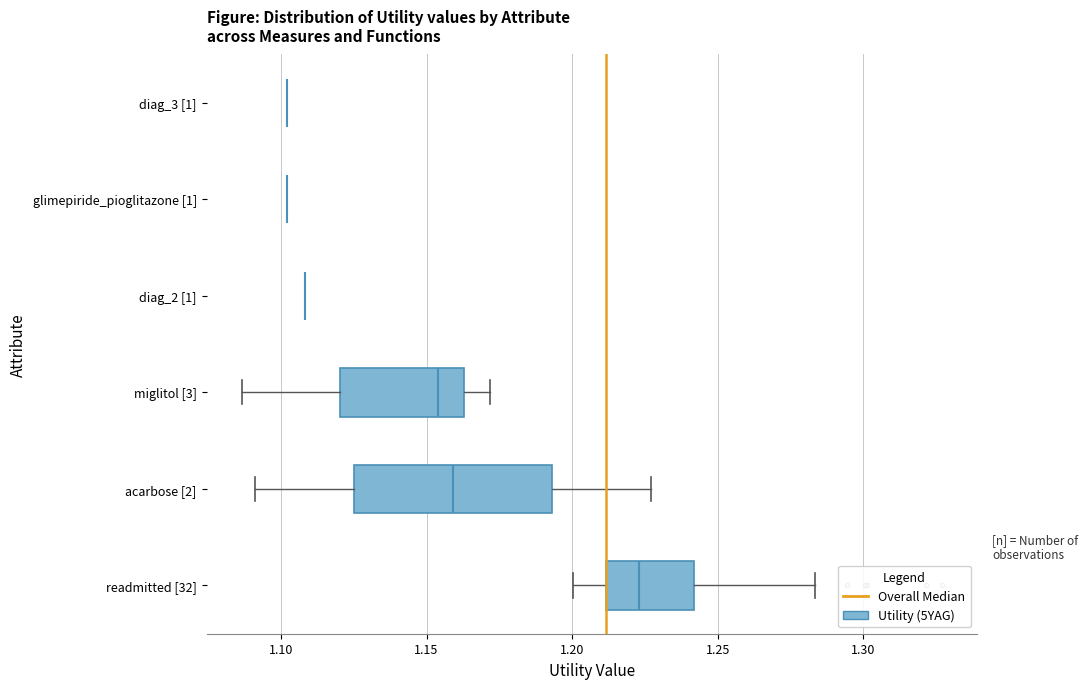

Reading bottom to top, transcribe this box plot: for each box, give where its median line is, the range the box spans, and where its two whiskers end, as read against the x-axis. The values are not printed on the chart, so give them approximately, as read against the axis.

readmitted [32]: median 1.225, box 1.210 to 1.240, whiskers 1.200 to 1.285
acarbose [2]: median 1.160, box 1.125 to 1.195, whiskers 1.090 to 1.225
miglitol [3]: median 1.155, box 1.120 to 1.165, whiskers 1.085 to 1.170
diag_2 [1]: box collapsed to a line at 1.110, whiskers 1.110 to 1.110
glimepiride_pioglitazone [1]: box collapsed to a line at 1.100, whiskers 1.100 to 1.100
diag_3 [1]: box collapsed to a line at 1.100, whiskers 1.100 to 1.100